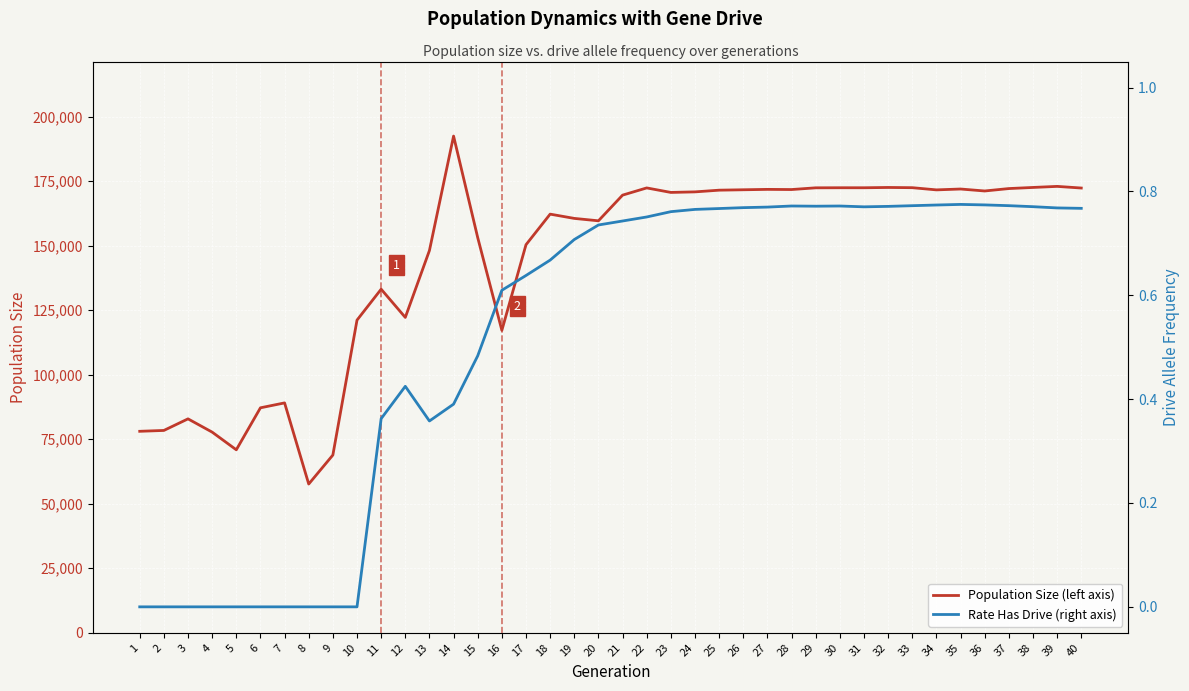

In Rate Has Drive (right axis), how many points are higher than both neighbors (excluding endpoints)?

4